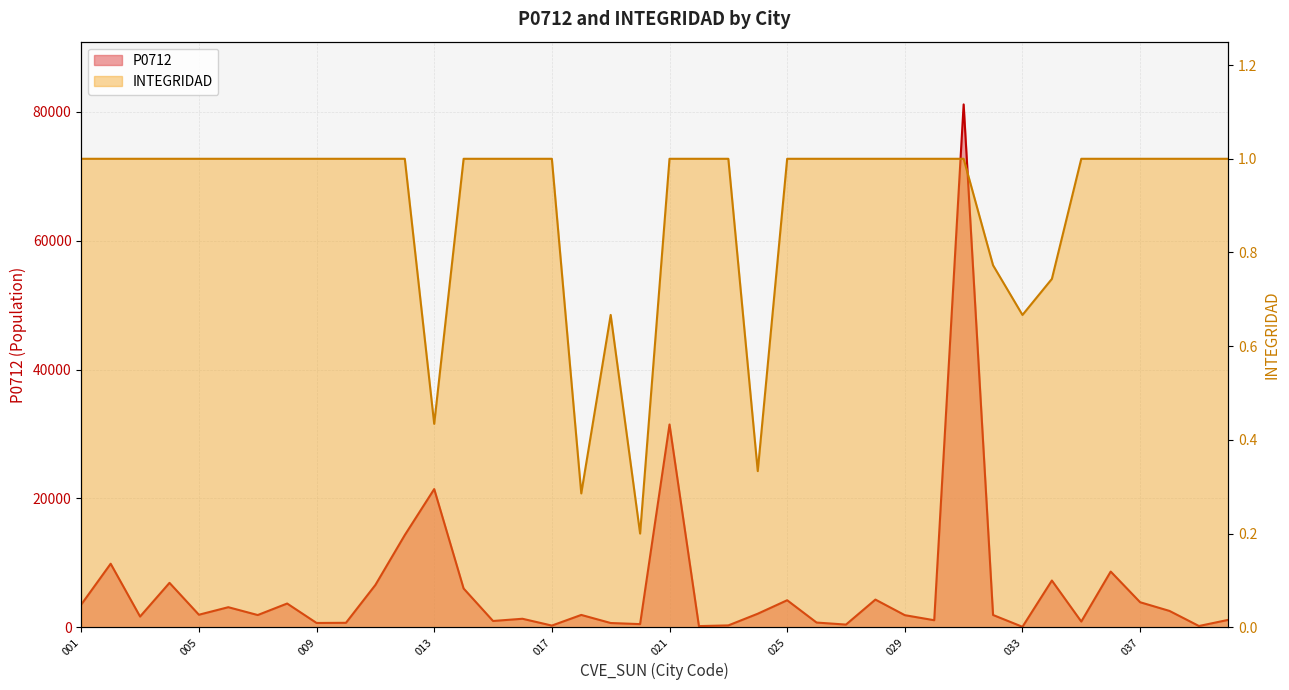

In INTEGRIDAD, how many points are lower than both neighbors (excluding endpoints)?

5